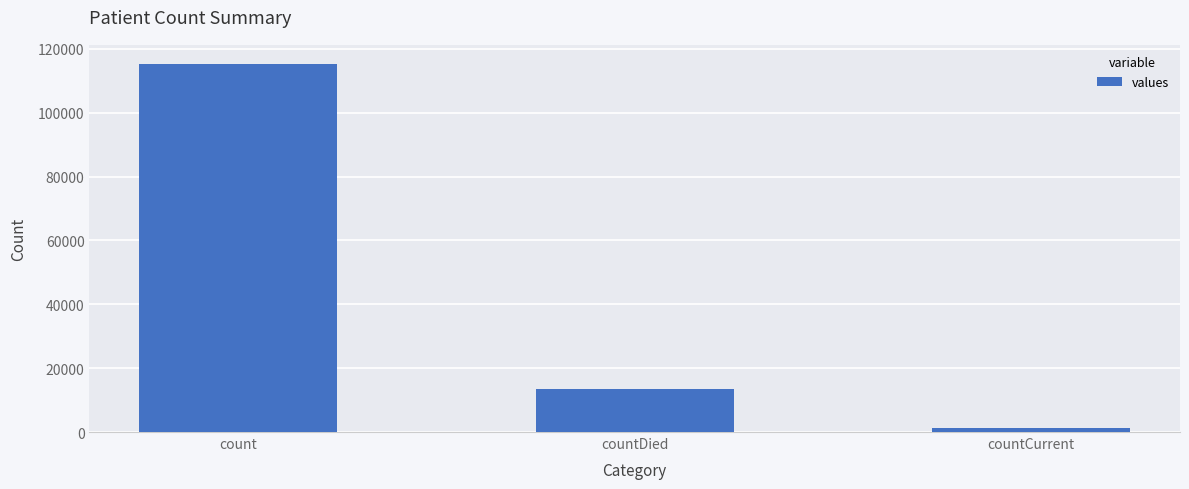

Reading left to right, list all the values displayed in this chart.

count=115379	countDied=13343	countCurrent=1383